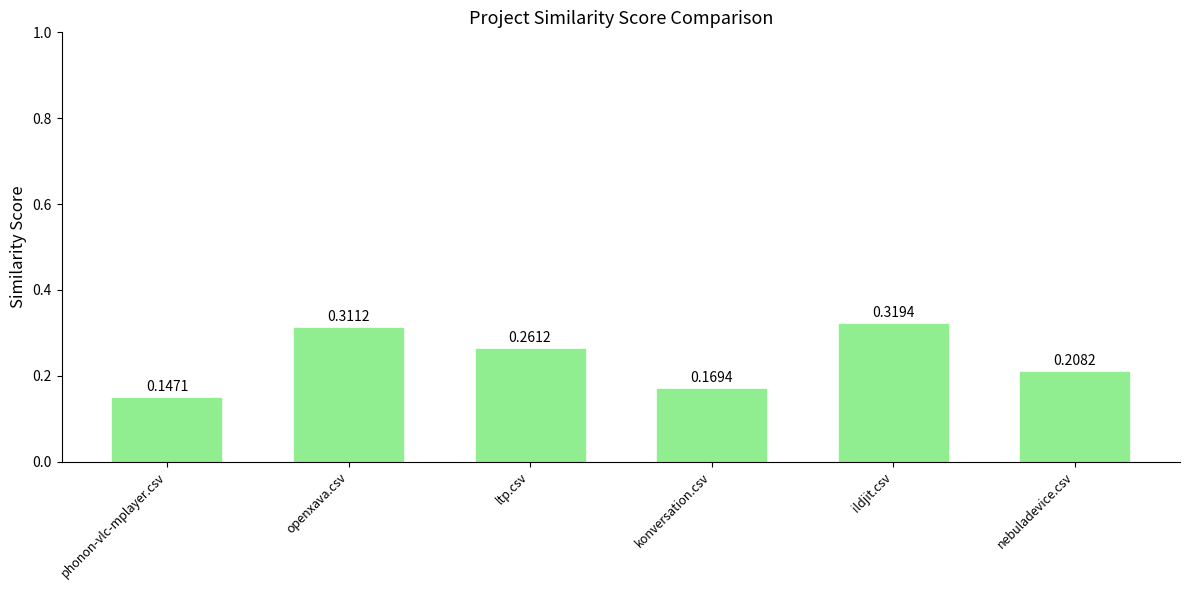

Which label corresponds to the largest value in the chart?

ildjit.csv